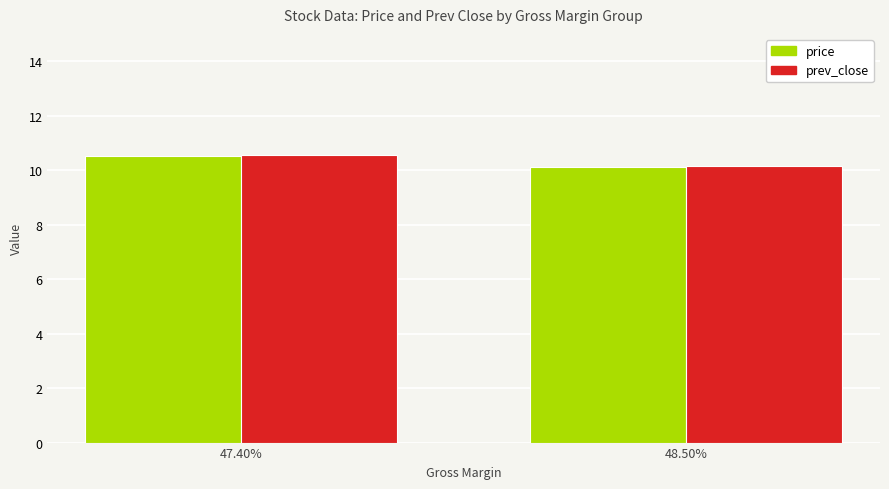

Rank the categories by price value from lowest to highest.

48.50%, 47.40%